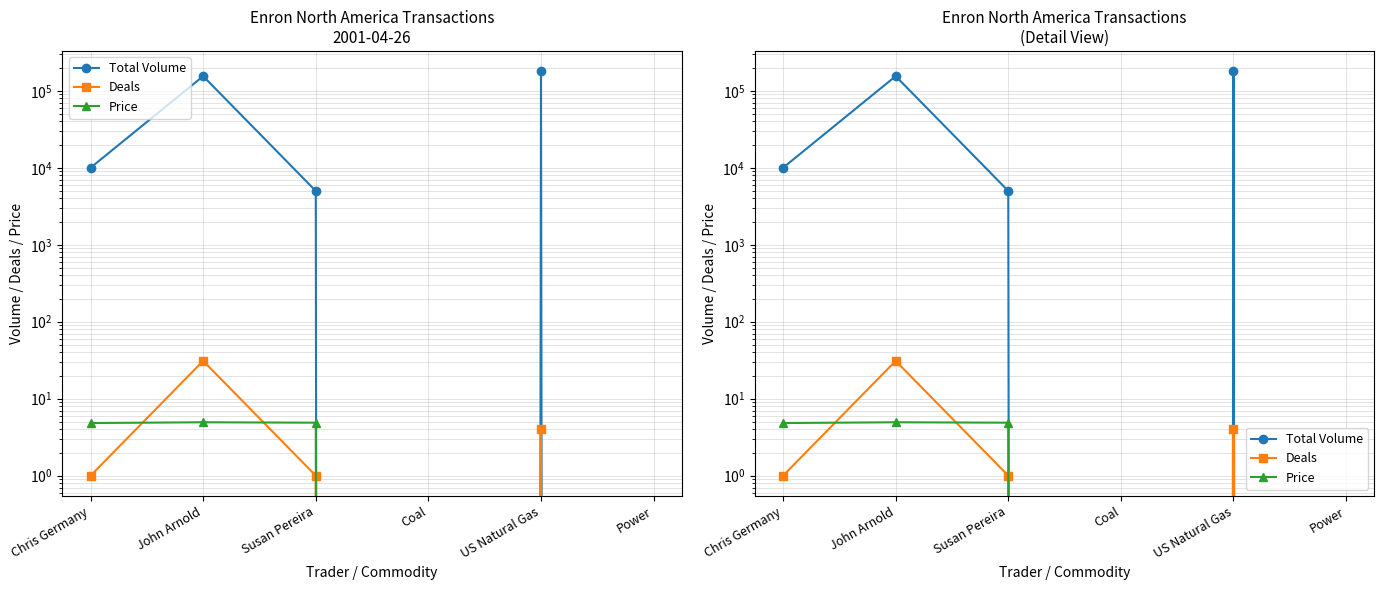

At which label does Total Volume reach its minimum?

Coal